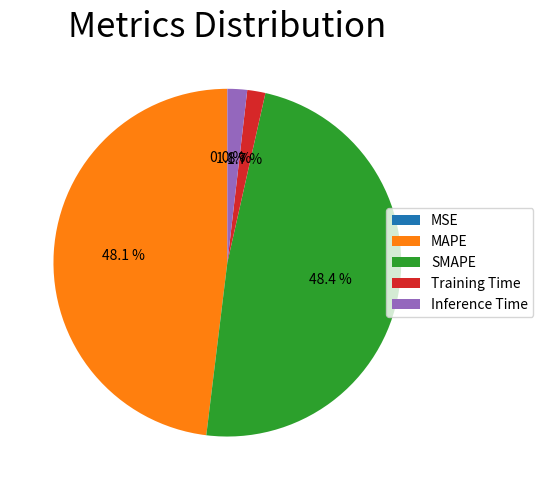

Does any single category account for the majority?

No